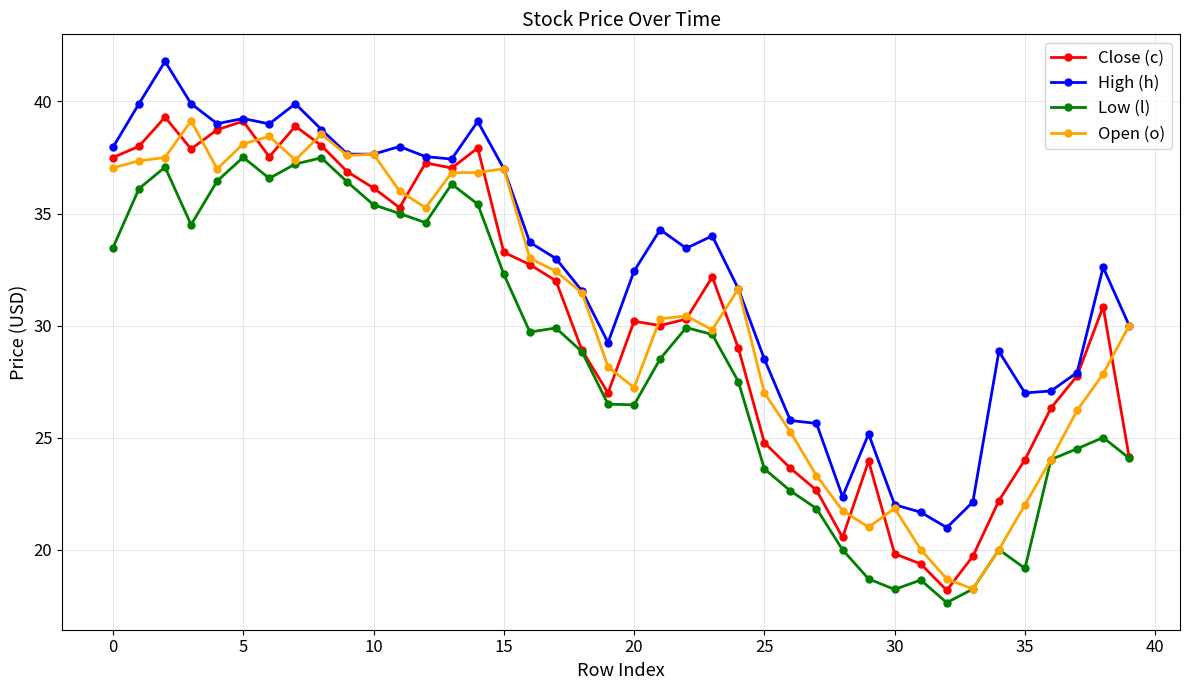

What is the difference between the maximum and minimum values in the Low (l) series?

19.9